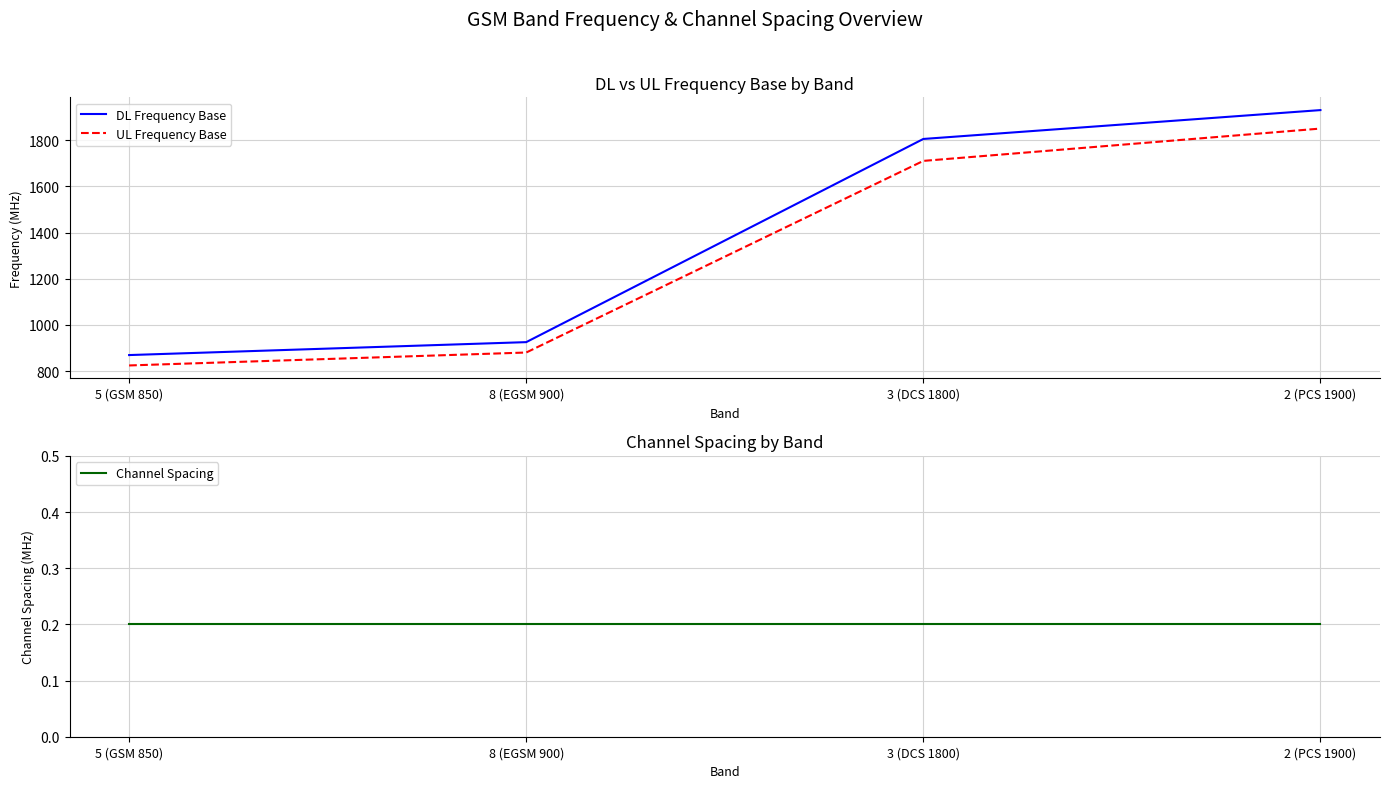

Which series has the largest total across all categories?

DL Frequency Base